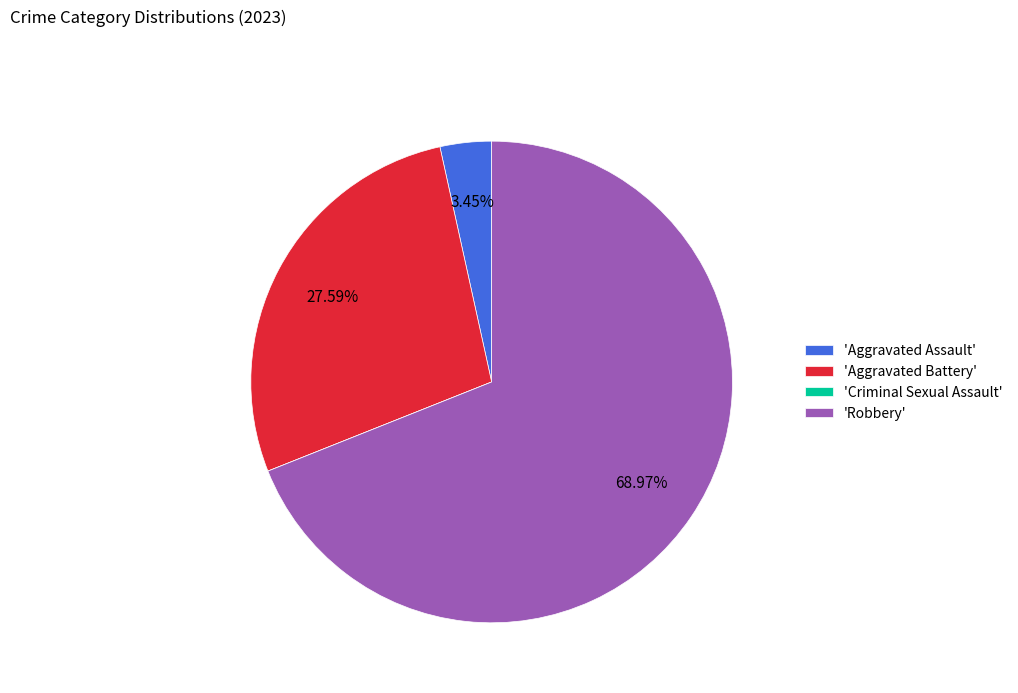

Is the sum of 'Aggravated Assault' and 'Robbery' greater than half?

Yes